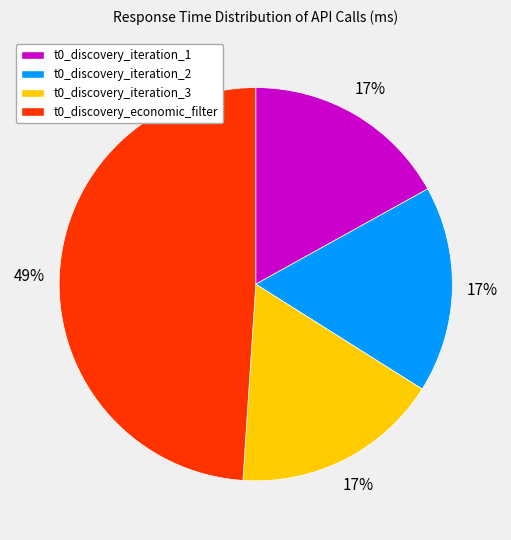

To the nearest percent, what is the average slice percentage?

25%